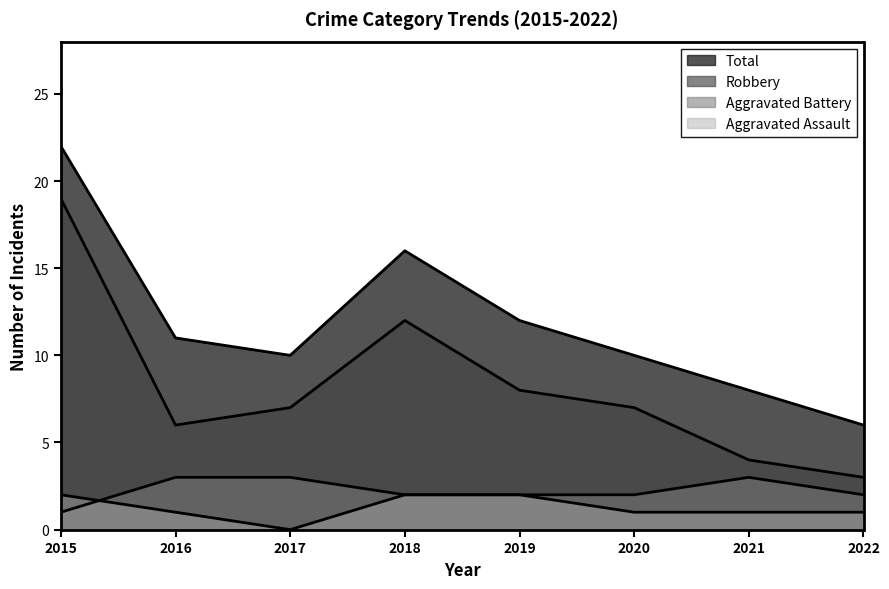

Between 2019 and 2021, which series saw the biggest shift?

Robbery